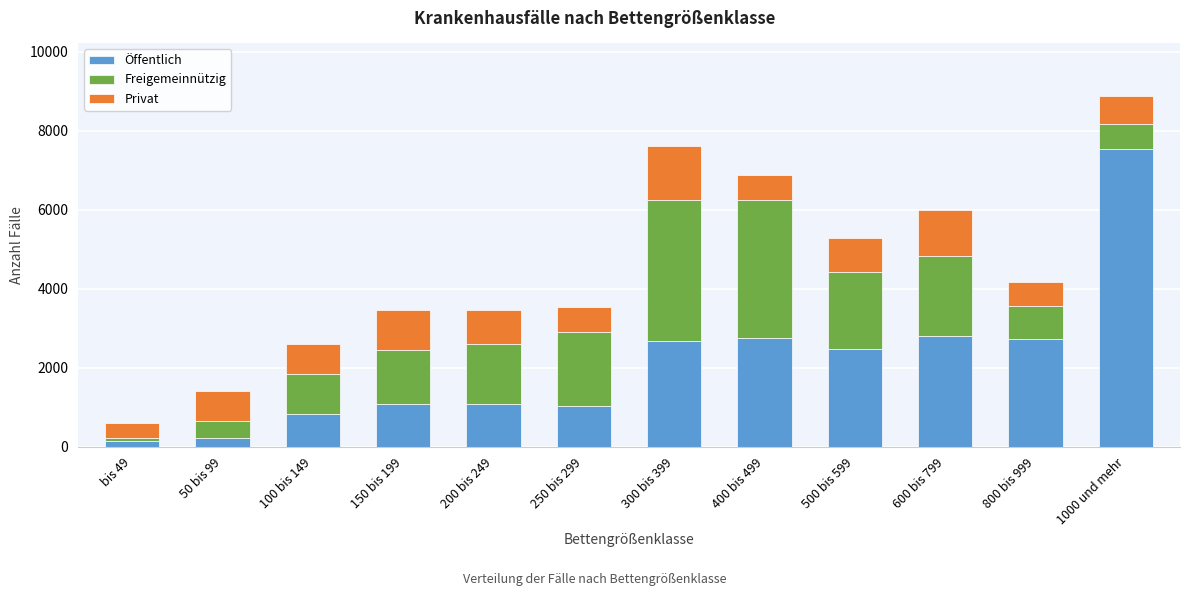

What is the maximum value for Öffentlich?

7537